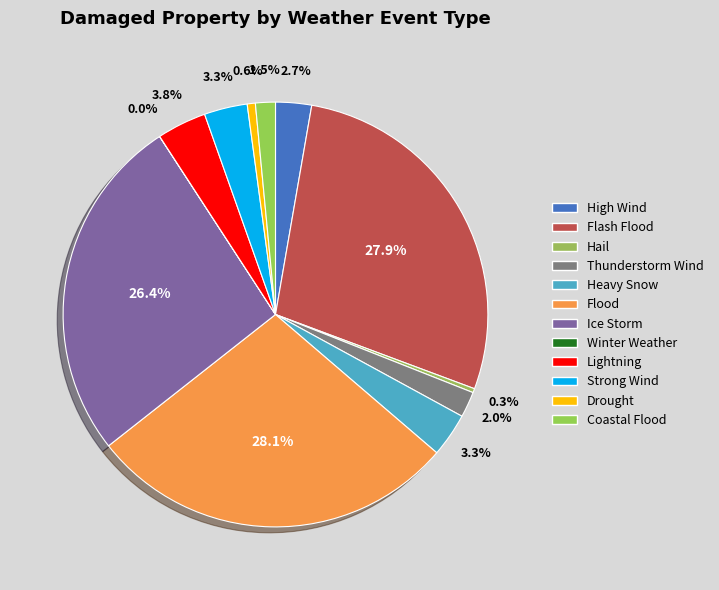

Is it true that Strong Wind is 3% of the pie?

True